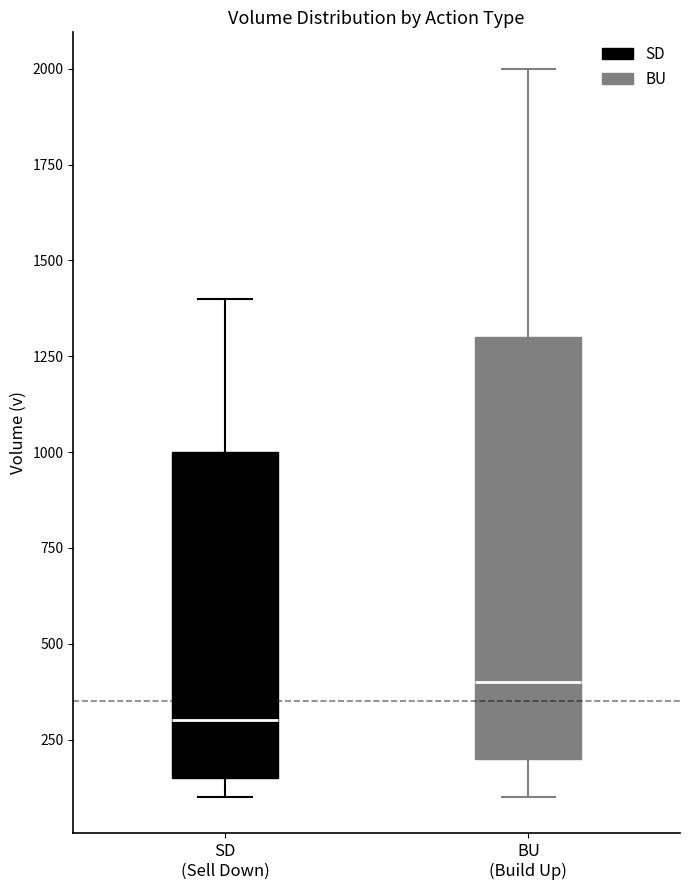

Comparing the boxes themselves (not the whiskers), which one is the tallest?

BU (Build Up)